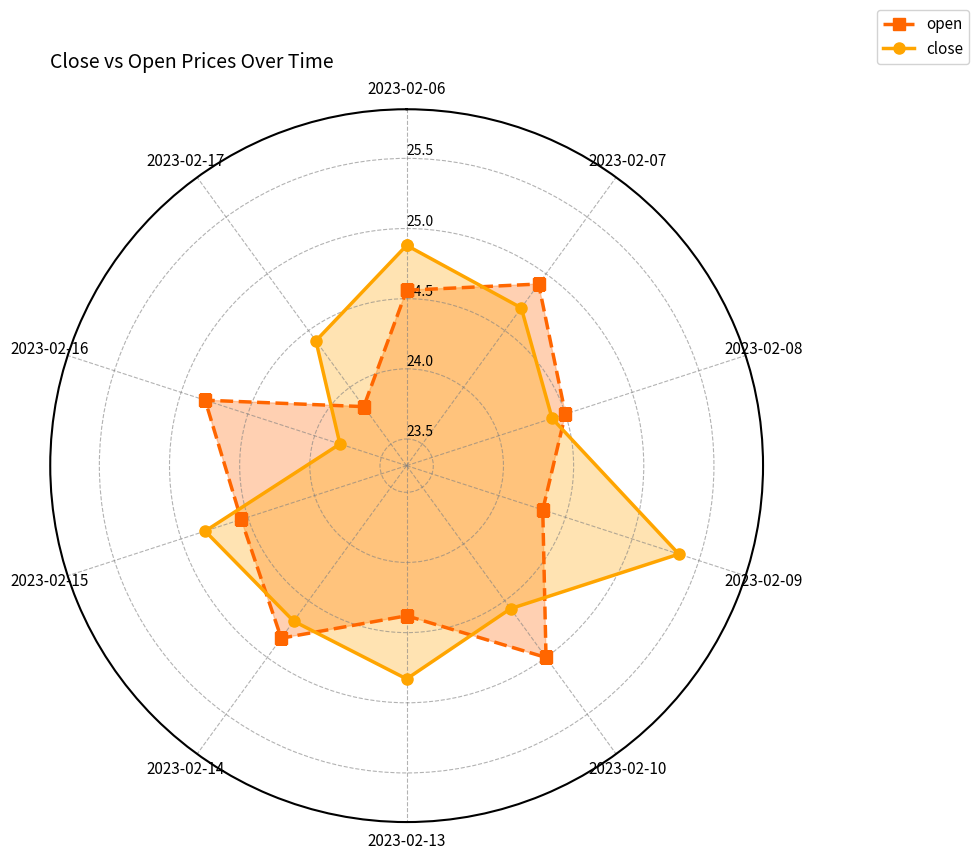

What are all the series names shown in the legend?

open, close